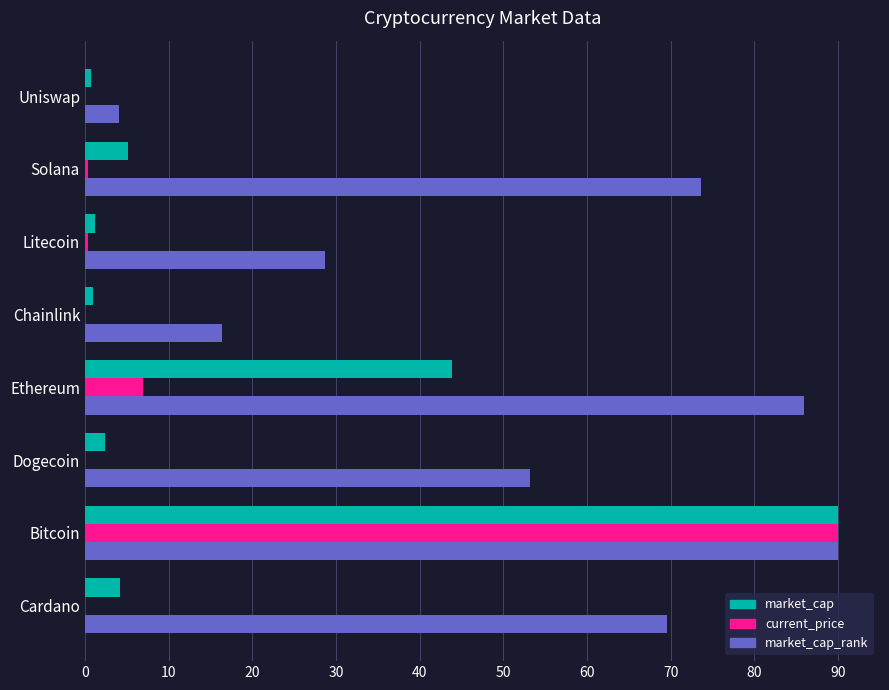

The market_cap_rank series shows 90.0 at Bitcoin. True or false?

True